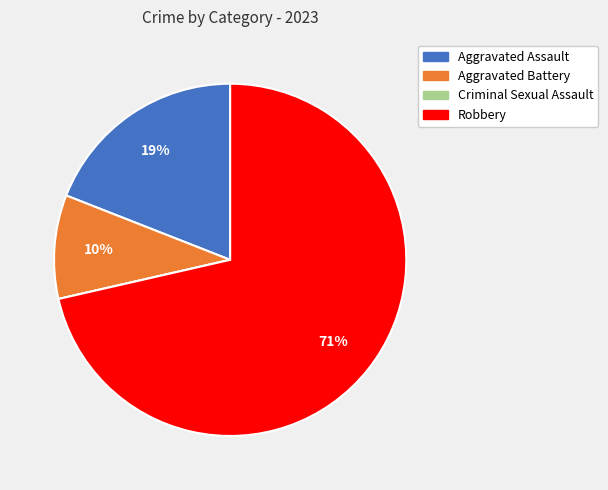

Which slice represents more than half of the pie?

Robbery